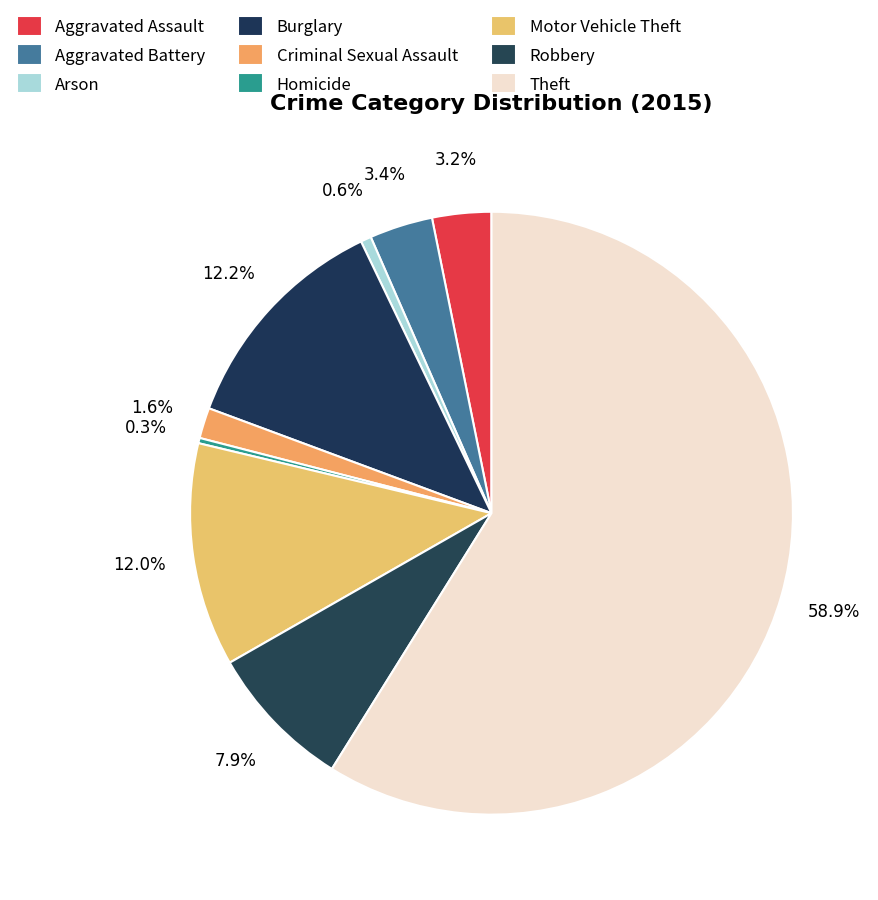

How many segments does this pie chart have?

9